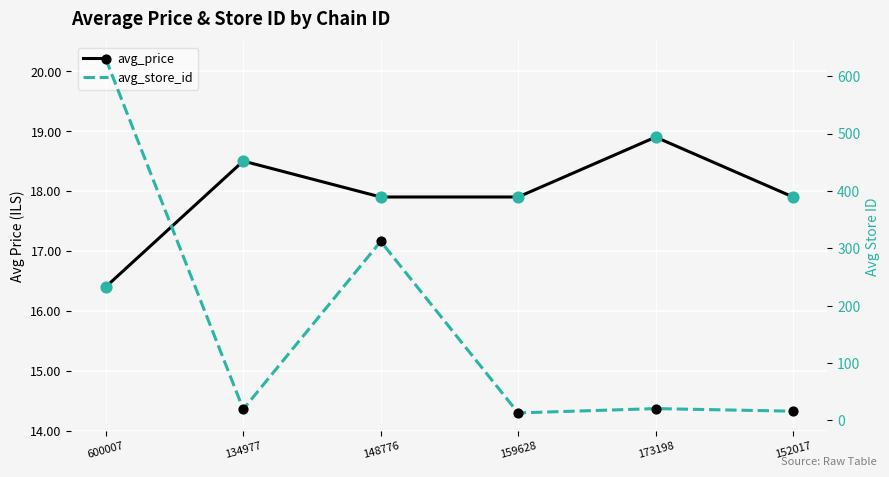

Which series has the largest total across all categories?

avg_store_id